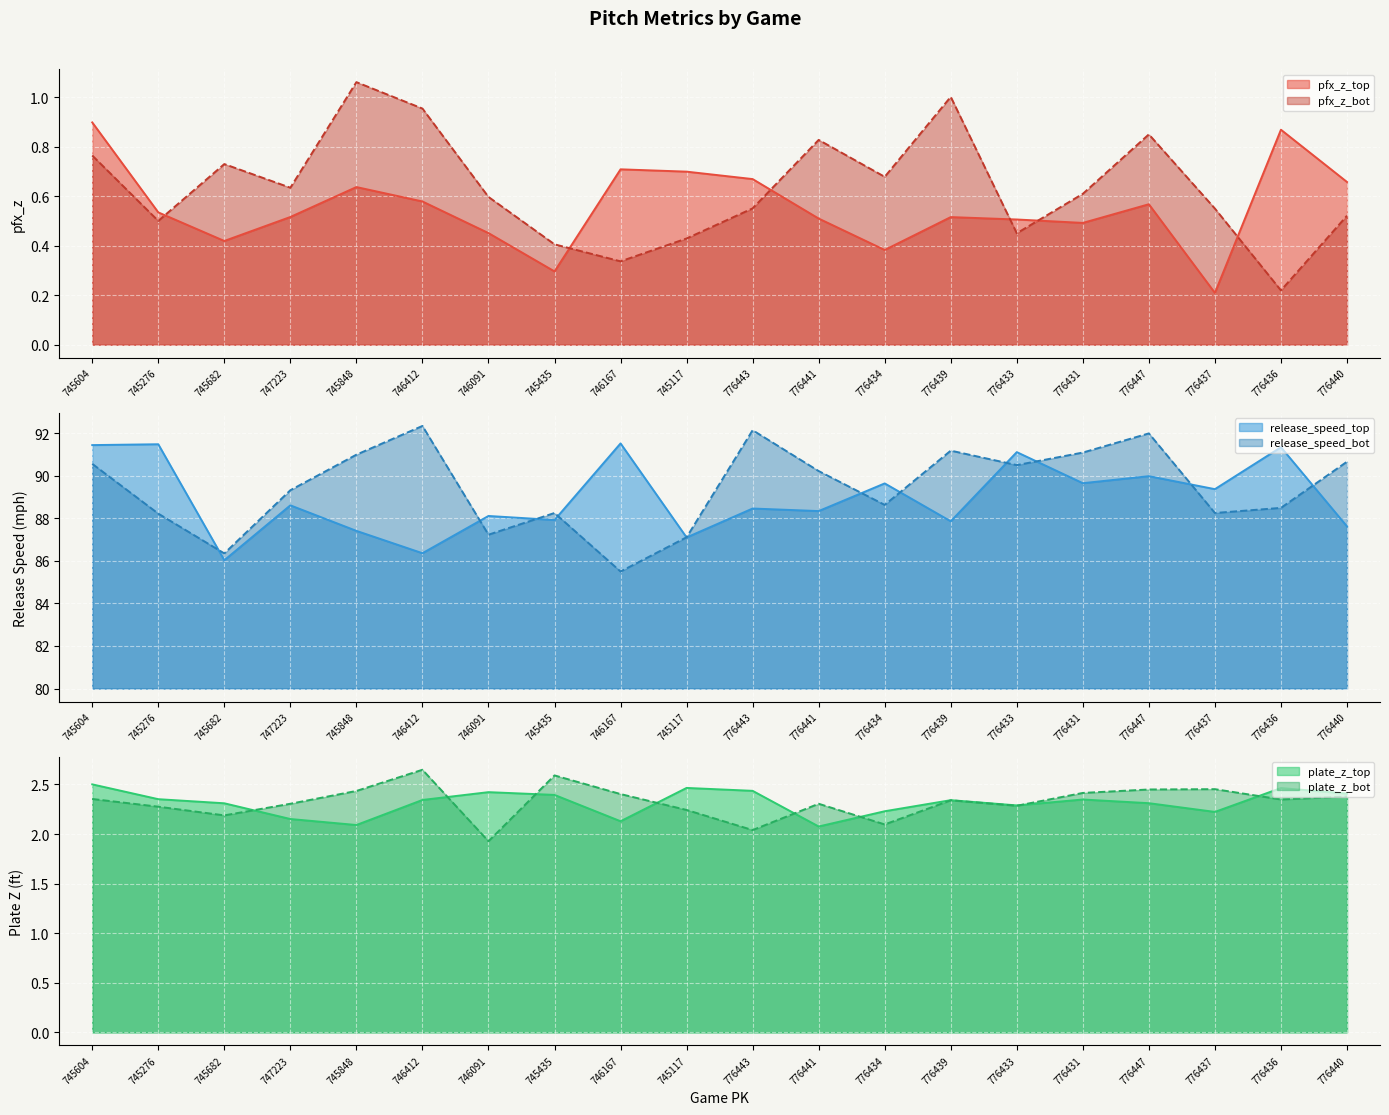

At which label does release_speed_top reach its peak?

746167